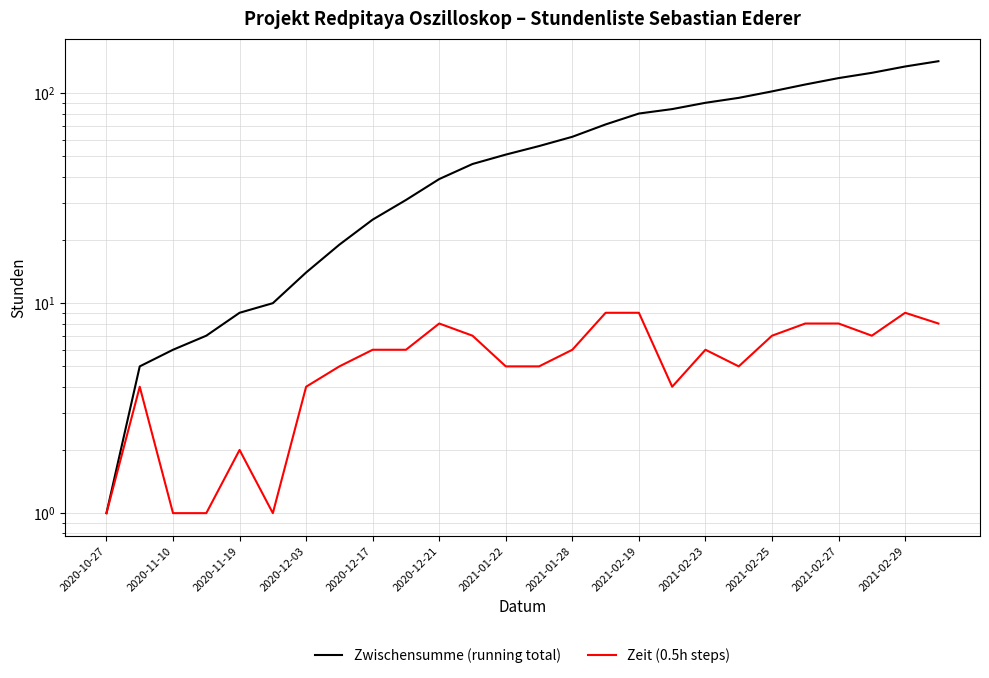

What are all the series names shown in the legend?

Zwischensumme (running total), Zeit (0.5h steps)